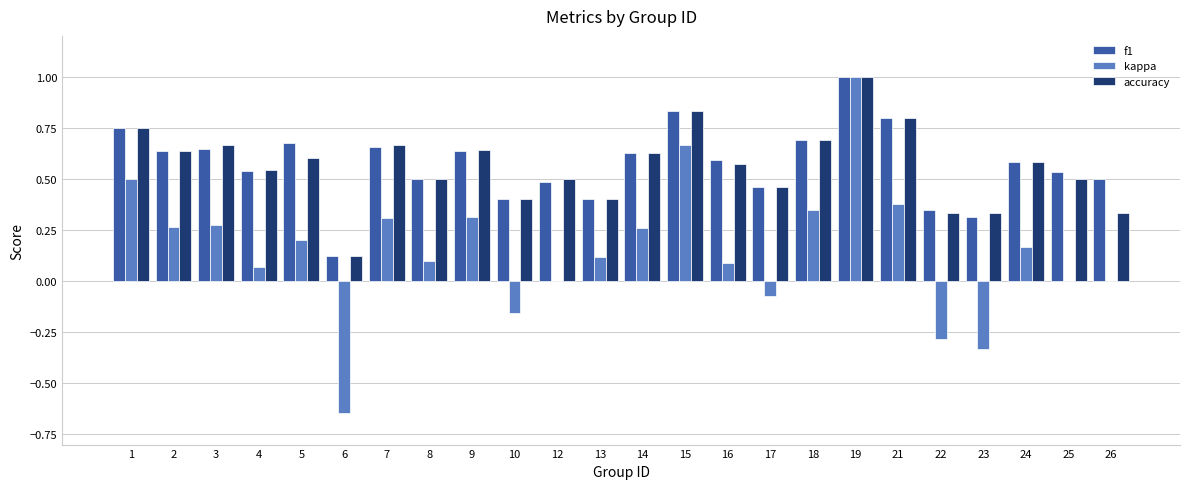

How many groups of bars are there?

24